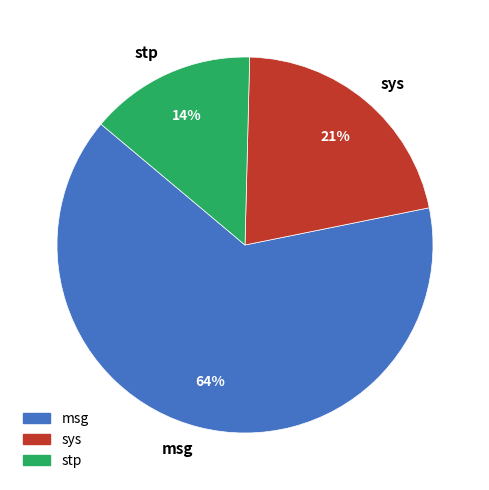

Do msg and stp together represent more than half of the pie?

Yes